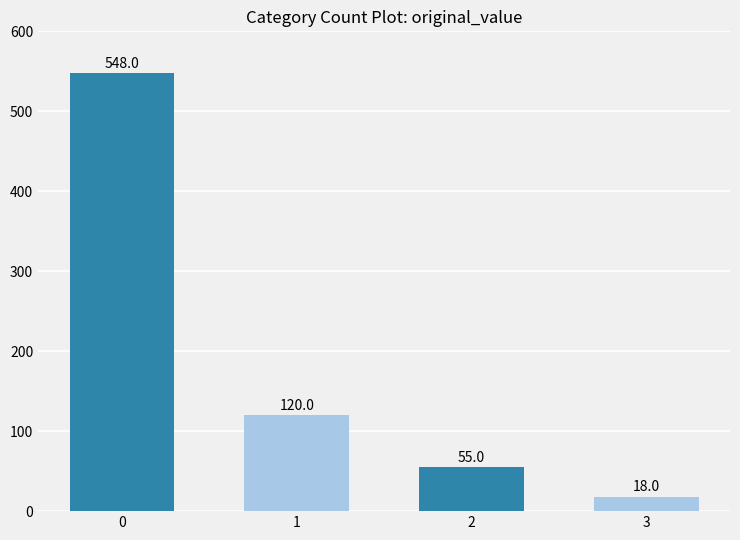

Which label corresponds to the smallest value in the chart?

3